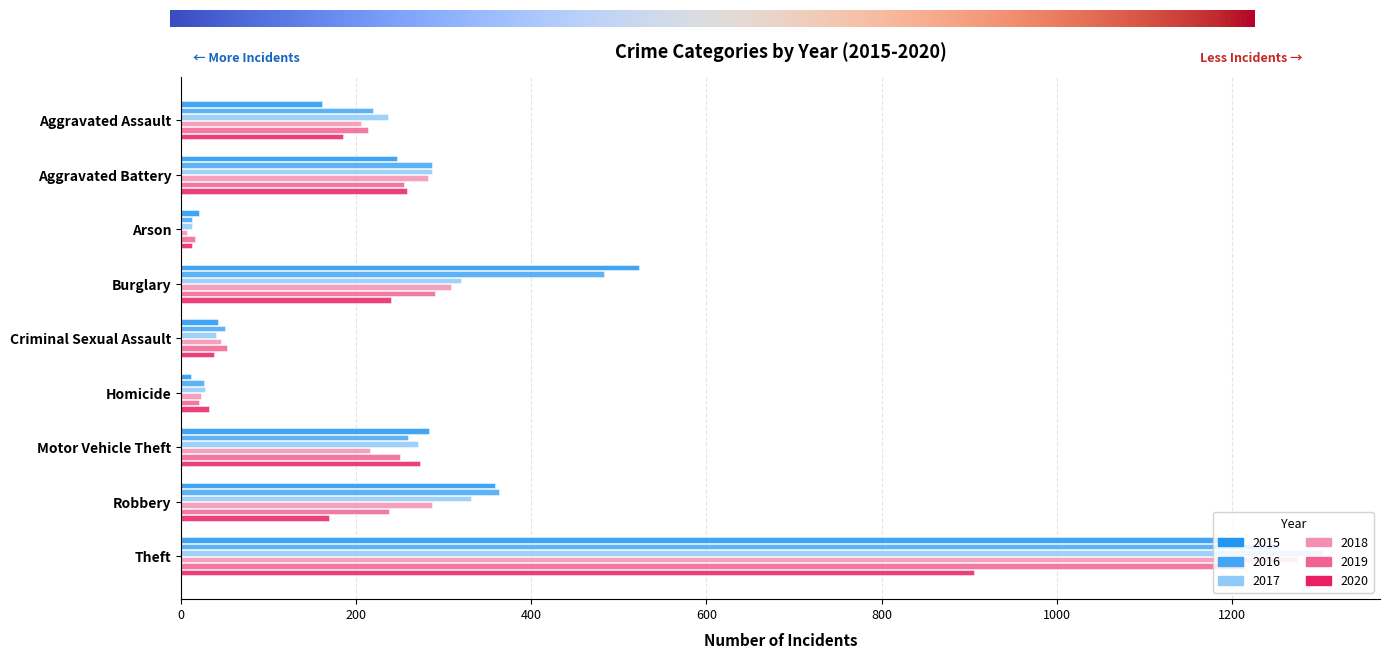

Count the number of data series in this chart.

6